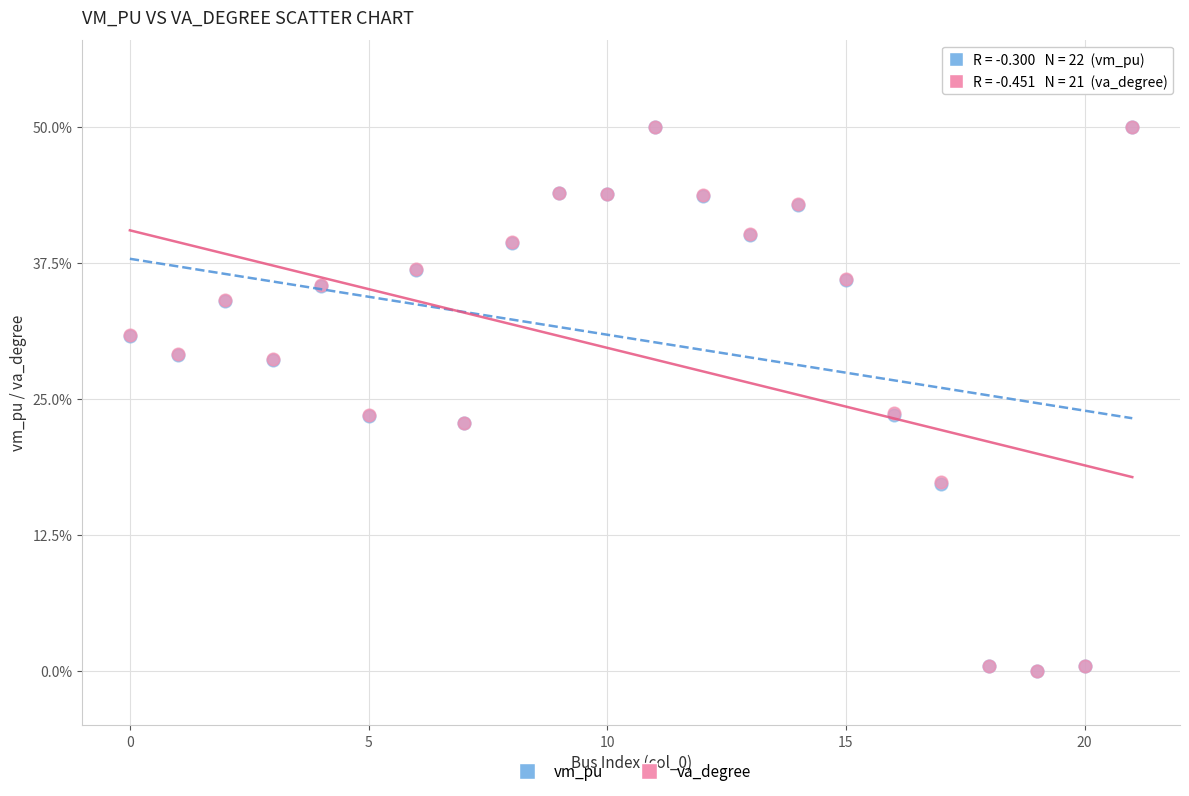

What are all the series names shown in the legend?

vm_pu, va_degree